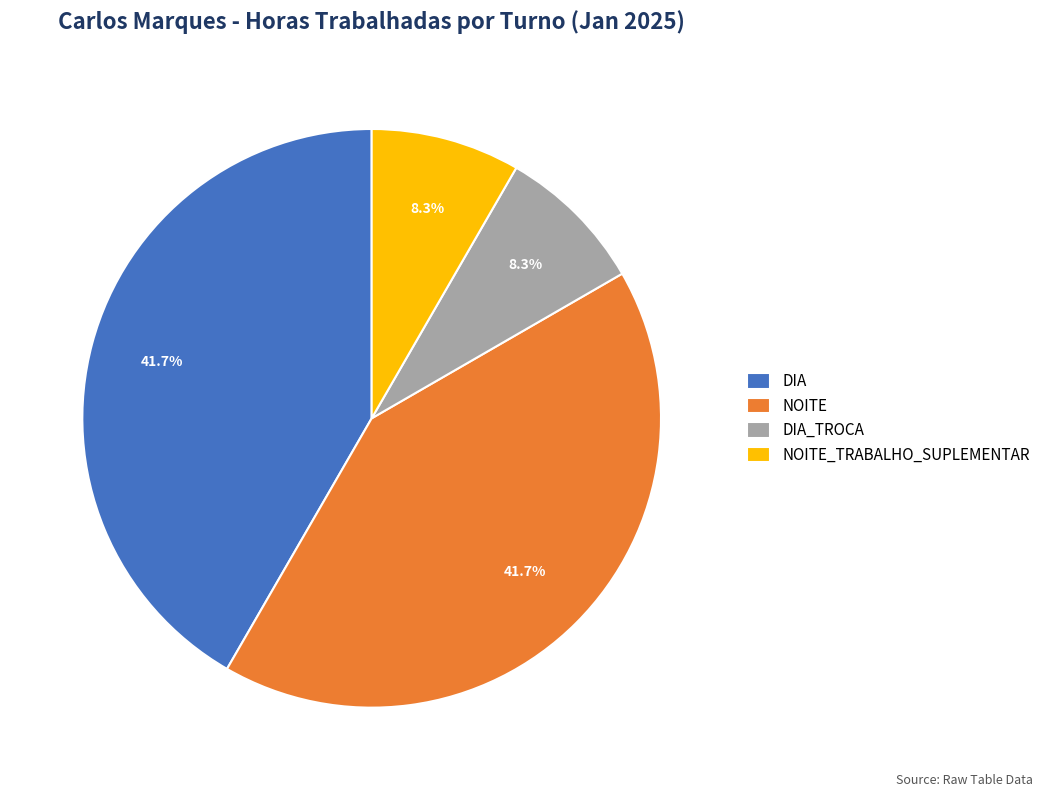

Is it true that NOITE_TRABALHO_SUPLEMENTAR is 1% of the pie?

False